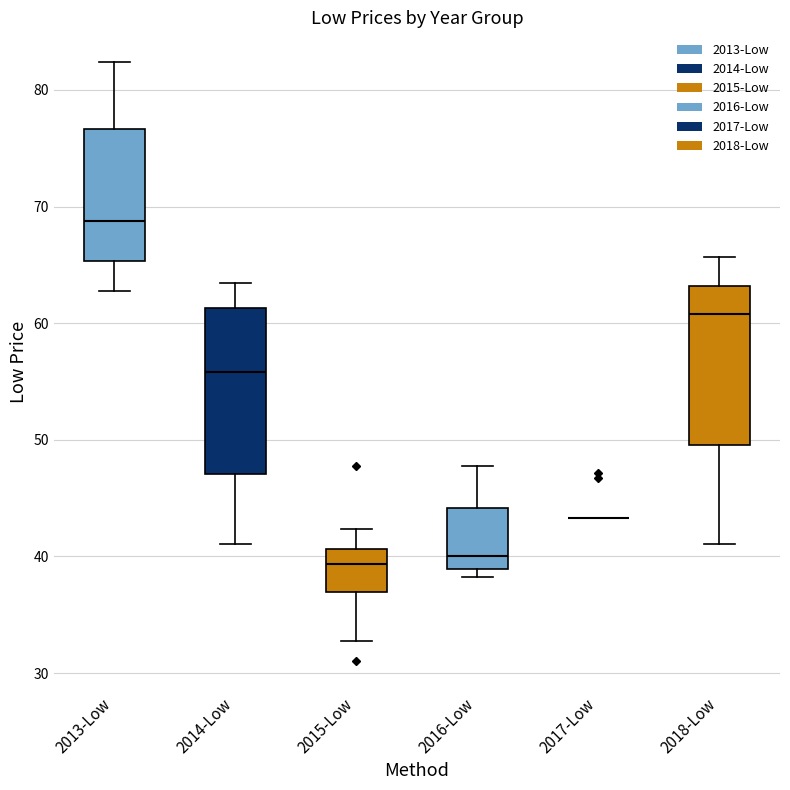

Reading left to right, read every box against the y-axis: the position of its median line, the range the box covers, and the ends of its whiskers. The values are not printed on the chart, so give them approximately, as read against the axis.

2013-Low: median 69, box 65 to 77, whiskers 63 to 82
2014-Low: median 56, box 47 to 61, whiskers 41 to 63
2015-Low: median 39, box 37 to 41, whiskers 33 to 42
2016-Low: median 40, box 39 to 44, whiskers 38 to 48
2017-Low: box collapsed to a line at 43, whiskers 43 to 43
2018-Low: median 61, box 50 to 63, whiskers 41 to 66